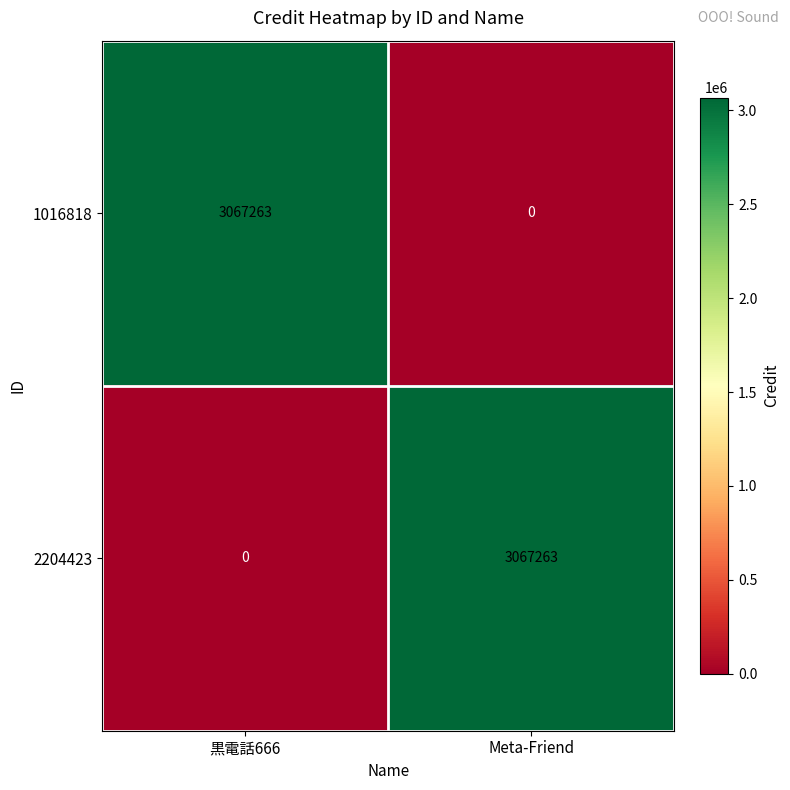

What is the difference between the highest and lowest values at 黒電話666?

3067263